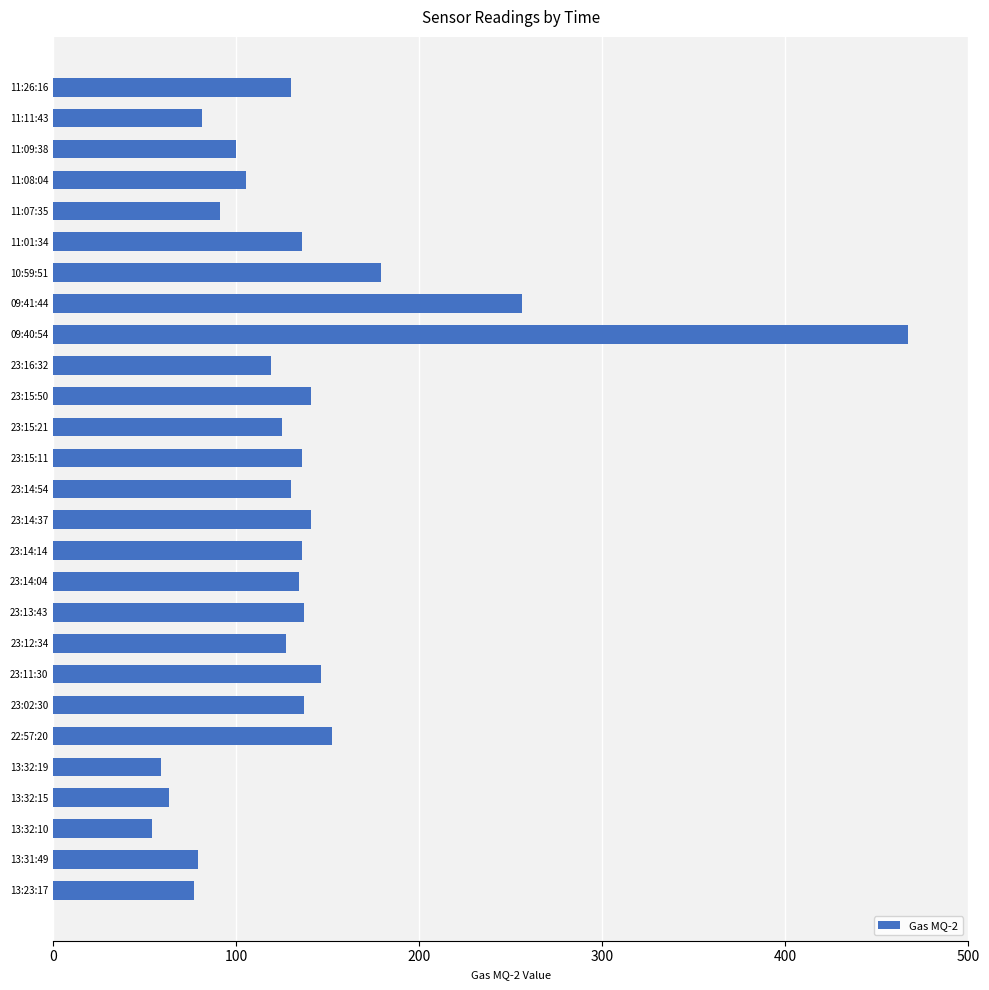

How many values are below 130?

12